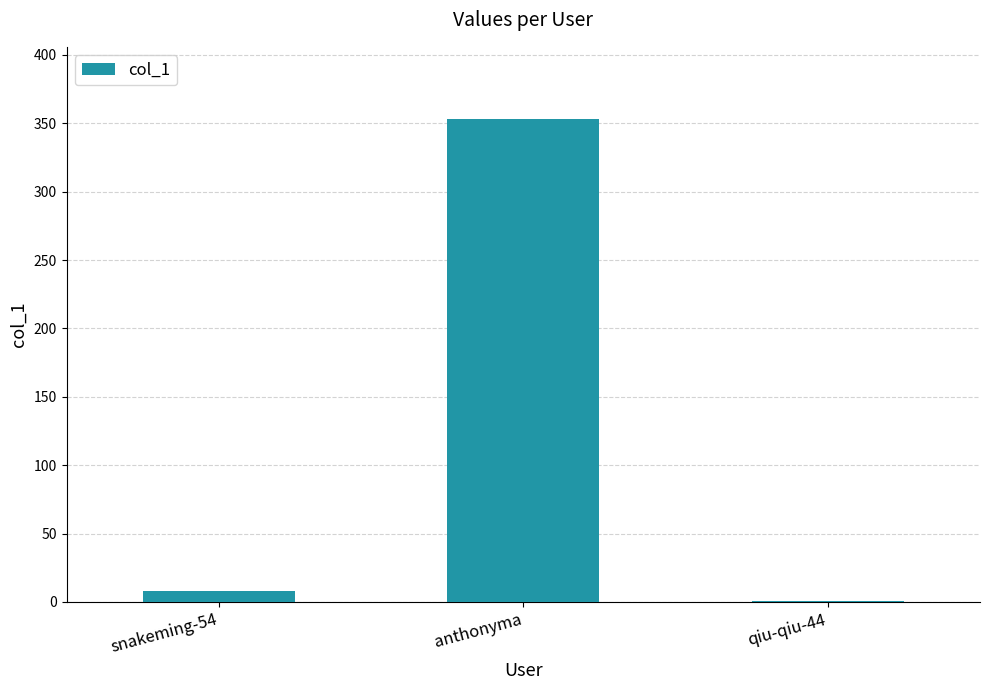

Reading left to right, what are all the values shown in this chart?

snakeming-54=8	anthonyma=353	qiu-qiu-44=1